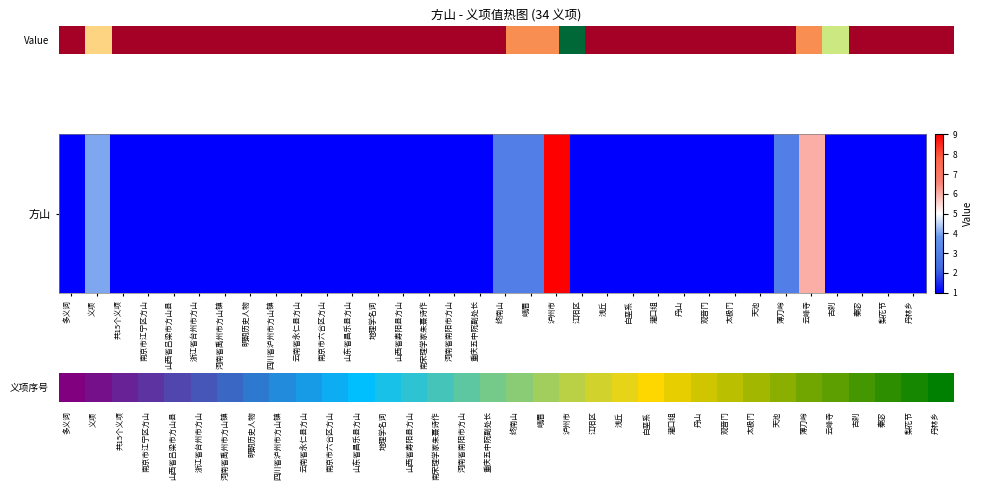

What is the approximate value at 山西省吕梁市方山县?

4